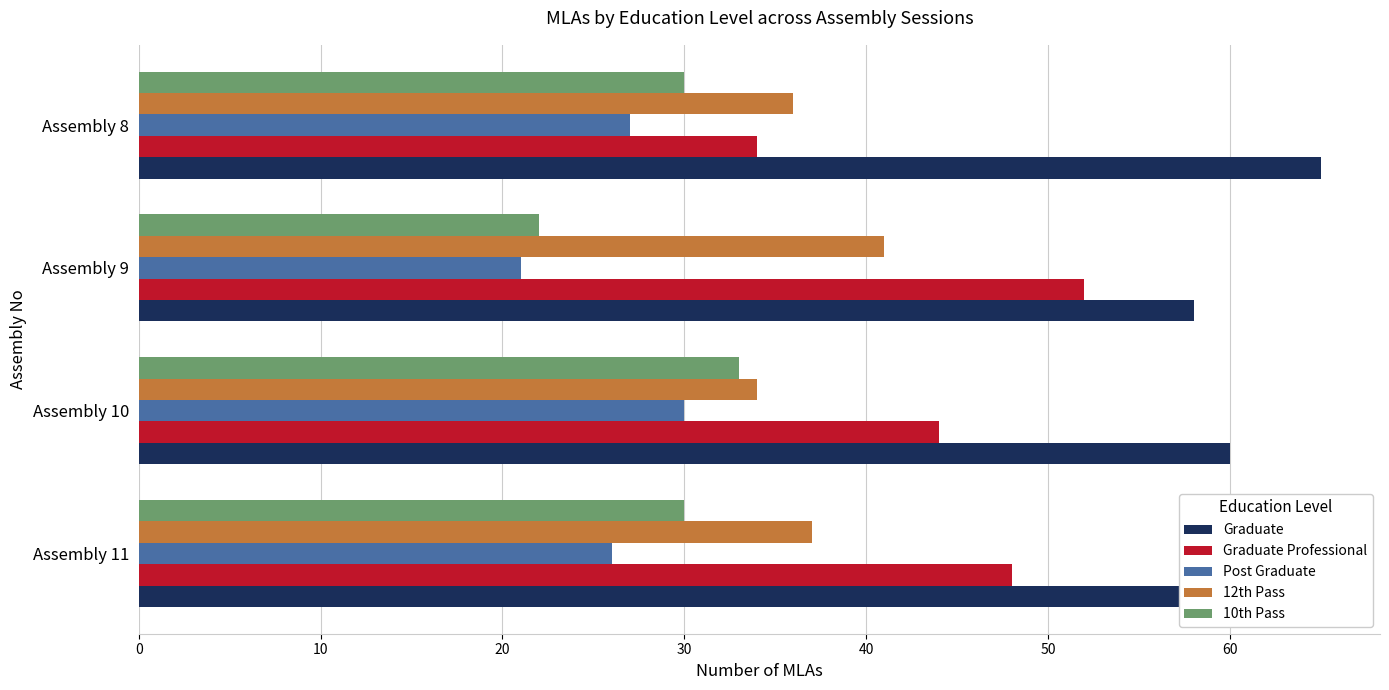

Which series has the widest spread of values?

Graduate Professional